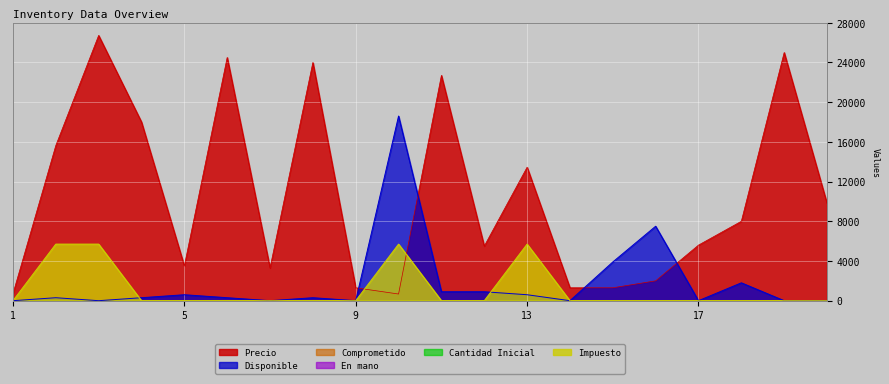

How many intersections are there between Precio and Impuesto?

2